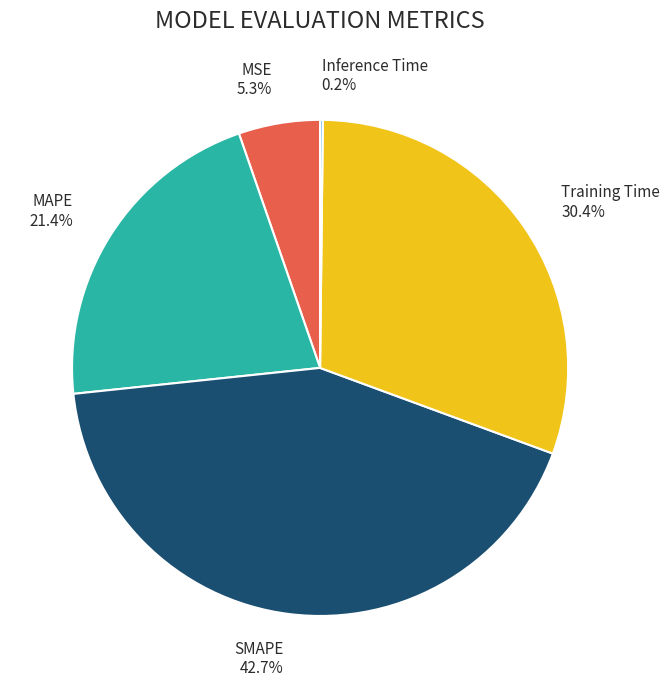

Between Training Time and MSE, which is larger?

Training Time